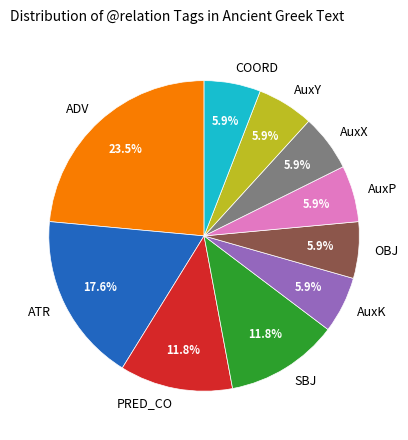

To the nearest percent, what is the difference between the largest and smallest slice percentages?

18%